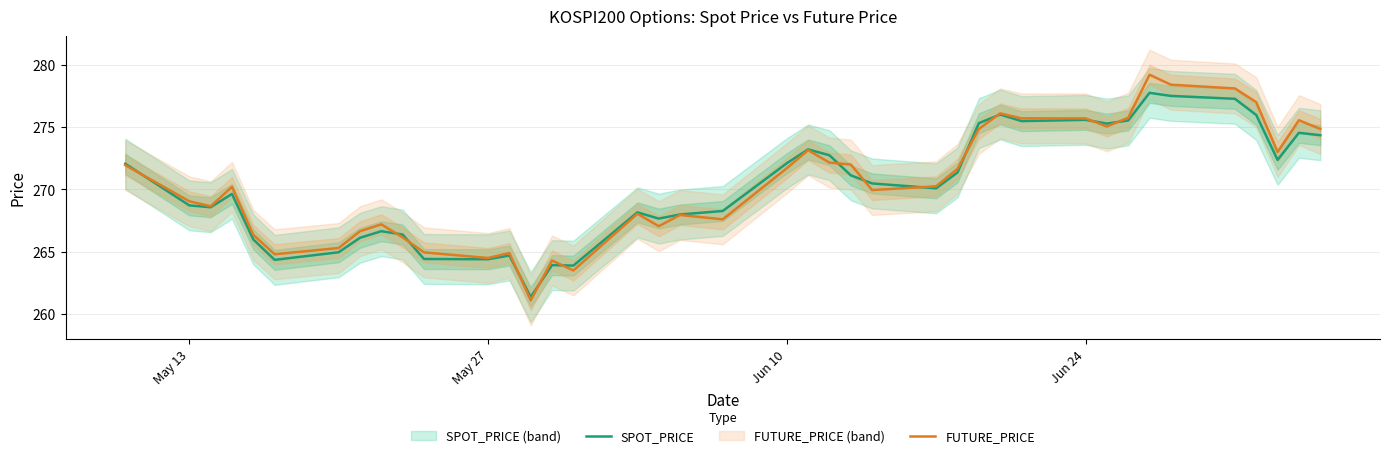

True or false: FUTURE_PRICE has a value of 382.1 at Jun 24.

False